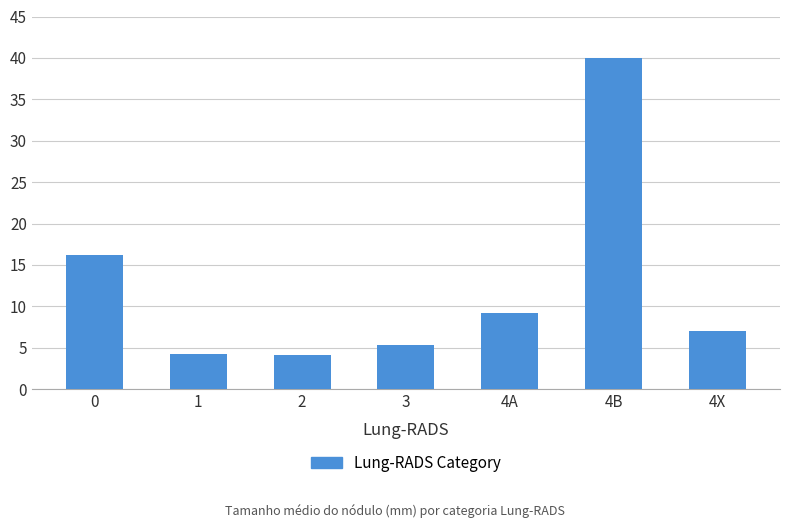

The chart shows a value of 2.5 at 2. True or false?

False